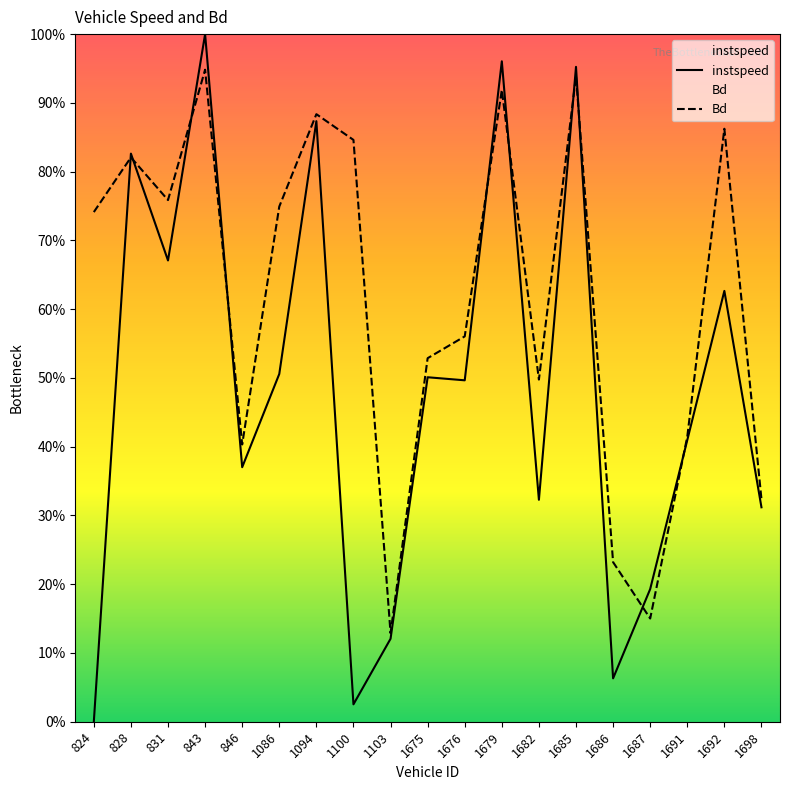

Reading left to right, extract all data points from this chart.

instspeed: 824=0.0	828=0.8	831=0.7	843=1.0	846=0.4	1086=0.5	1094=0.9	1100=0.0	1103=0.1	1675=0.5	1676=0.5	1679=1.0	1682=0.3	1685=1.0	1686=0.1	1687=0.2	1691=0.4	1692=0.6	1698=0.3
Bd: 824=0.7	828=0.8	831=0.8	843=0.9	846=0.4	1086=0.7	1094=0.9	1100=0.8	1103=0.1	1675=0.5	1676=0.6	1679=0.9	1682=0.5	1685=0.9	1686=0.2	1687=0.2	1691=0.4	1692=0.9	1698=0.3